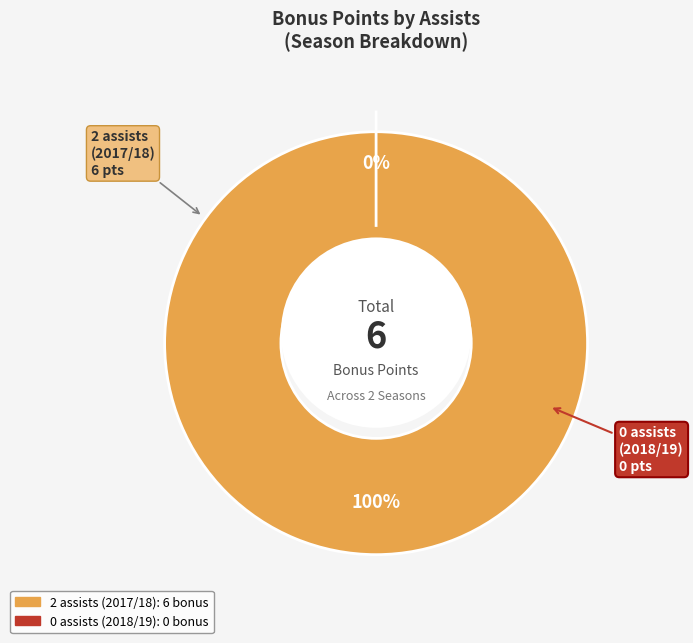

What is the majority slice?

2 assists (2017/18)